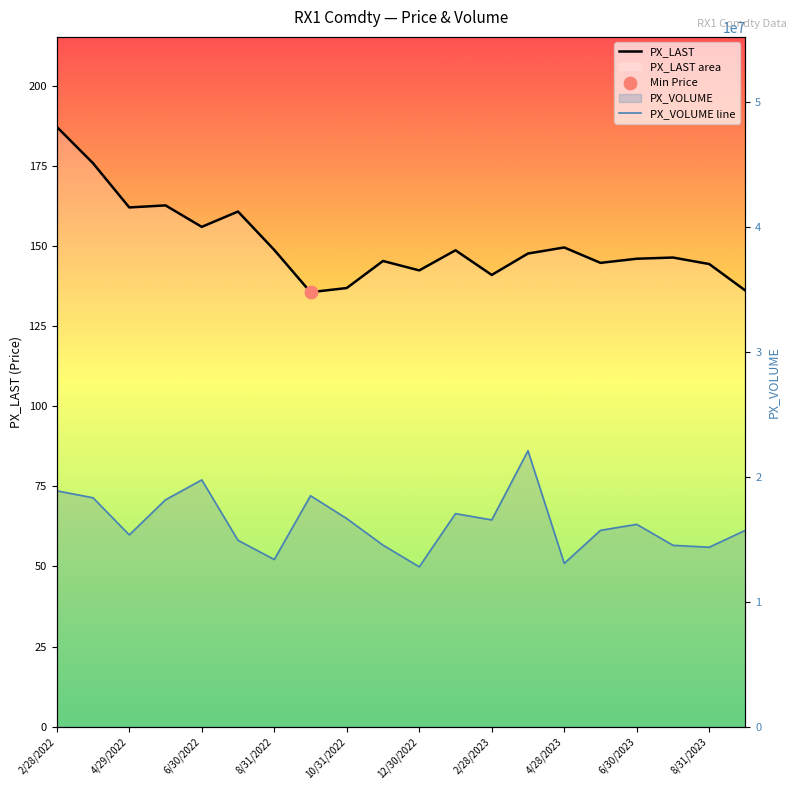

Which series reaches the minimum Y coordinate?

PX_LAST